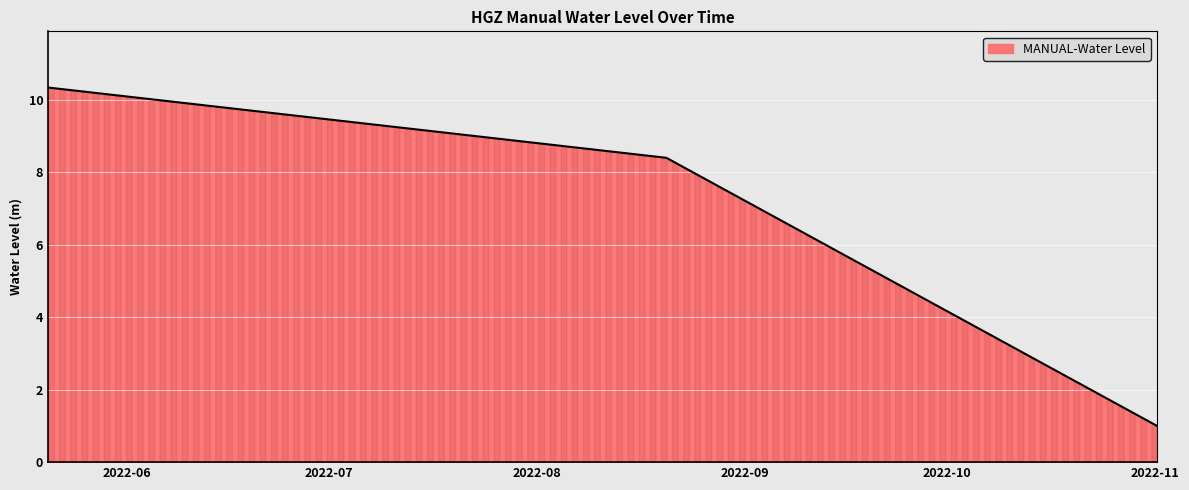

What is the smallest value displayed?

1.0